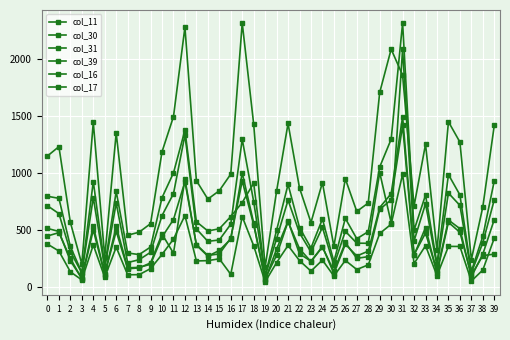

How many lines are shown in the chart?

6